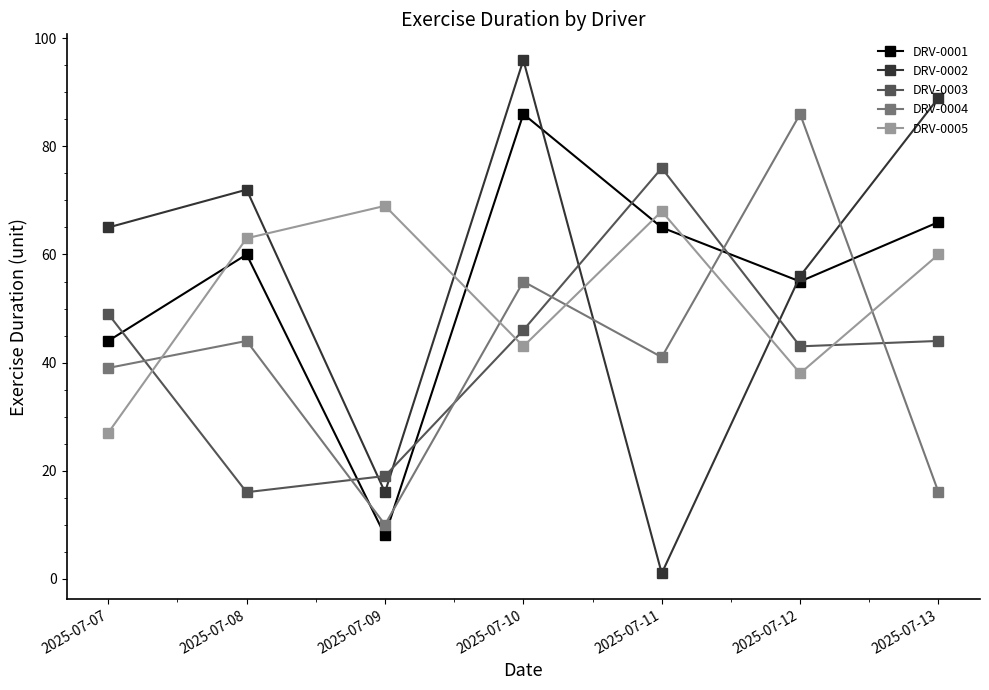

Is it true that DRV-0001 equals 2 at 2025-07-09?

False